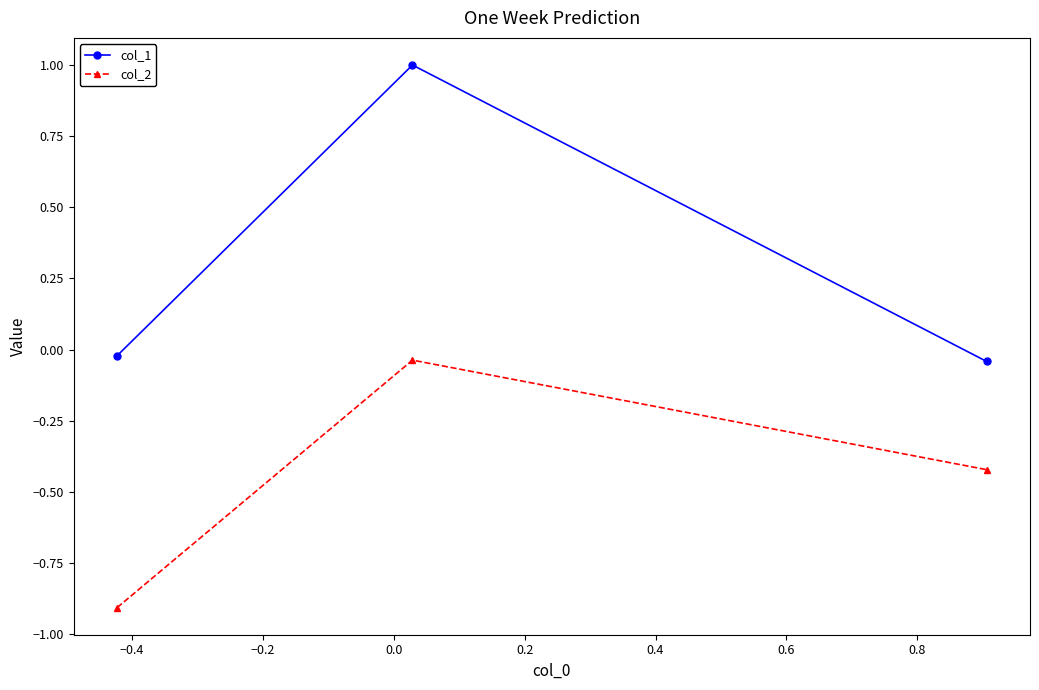

At how many categories does at least one series exceed 0?

1